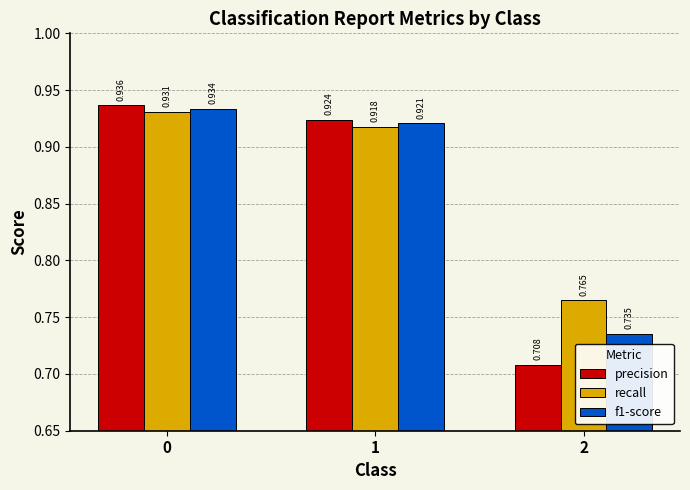

Where is recall nearest to the value 0?

2